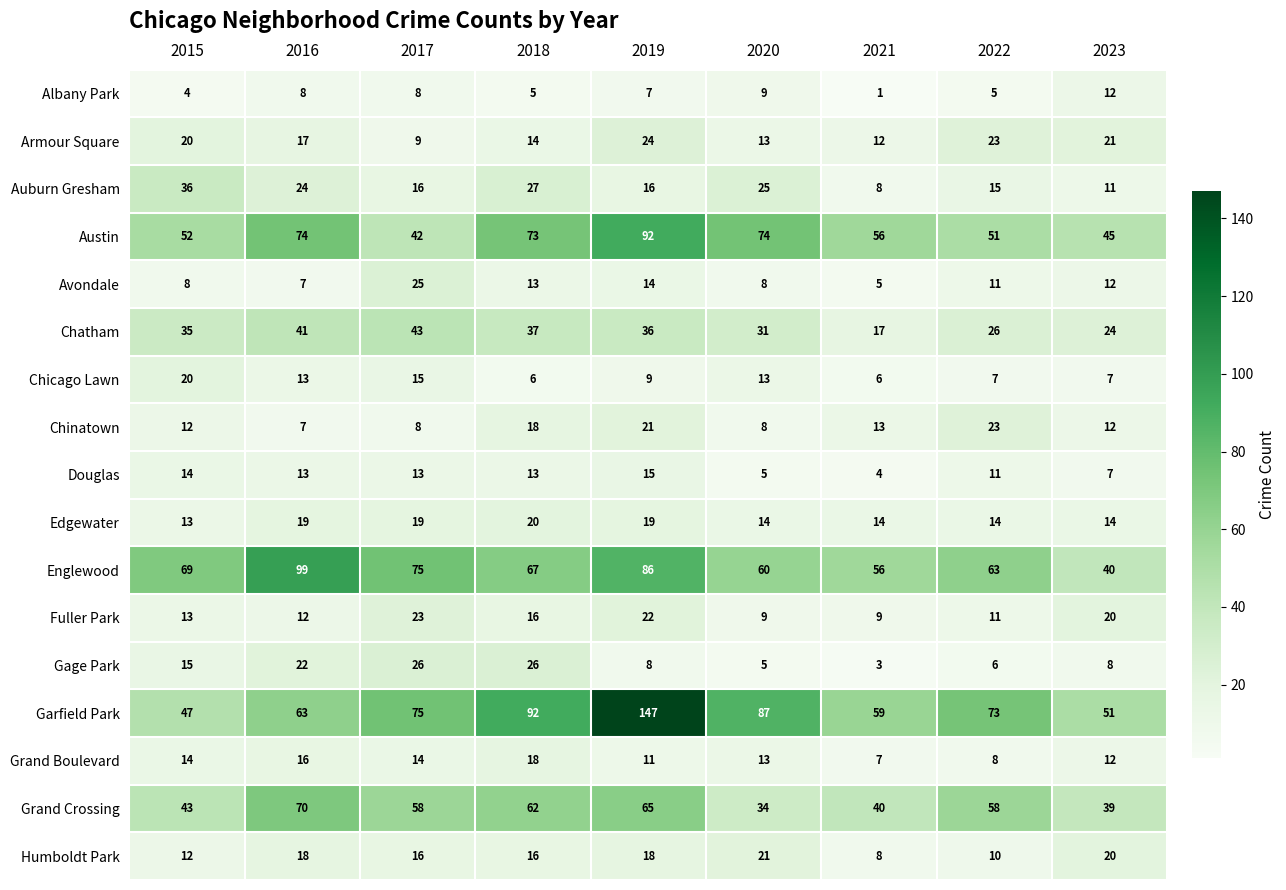

What is the sum of all Auburn Gresham values?

178